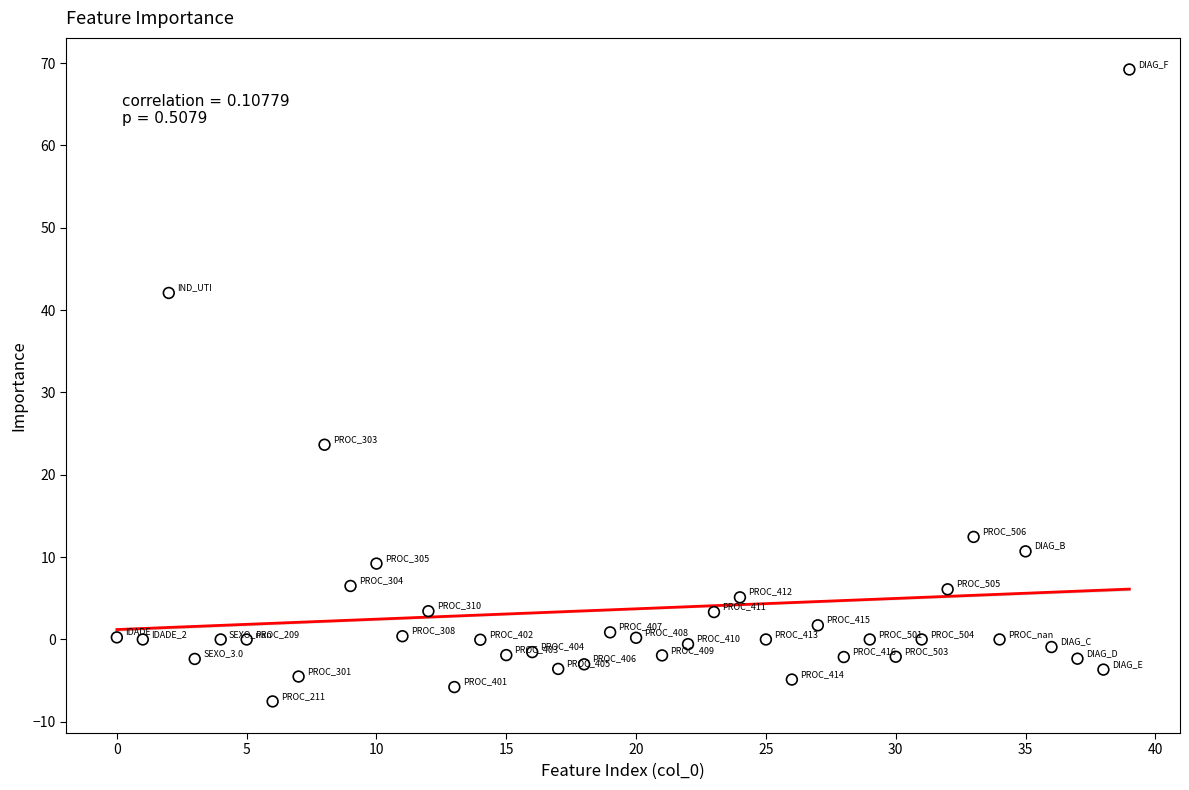

What Y value in the scatter plot is closest to 30?

23.6